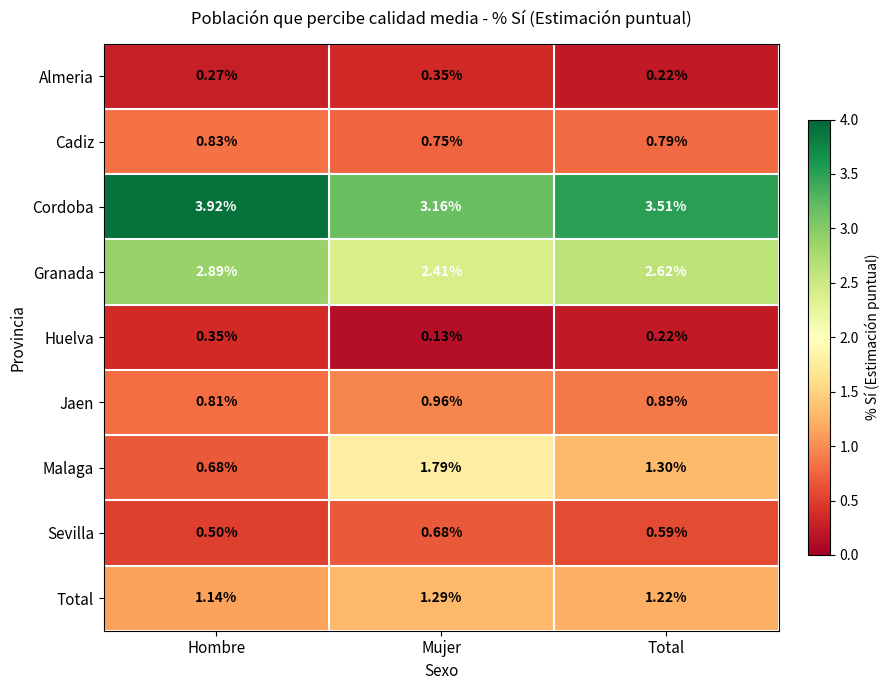

At which label does Malaga reach its peak?

Mujer